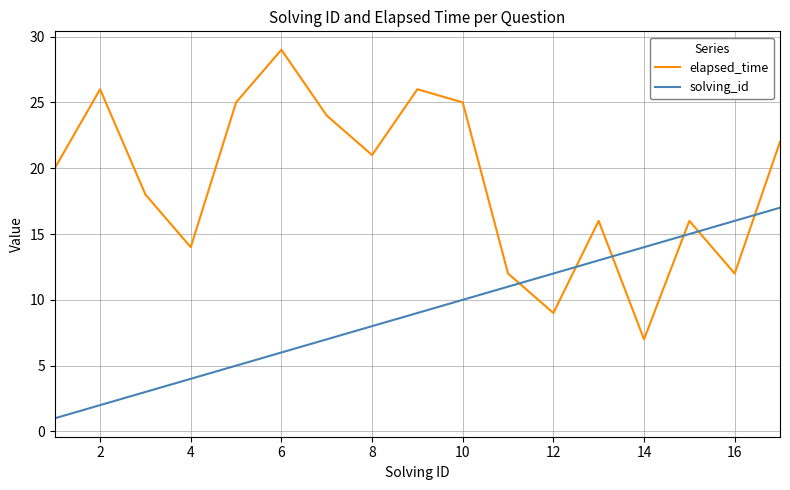

What is the difference between the maximum and minimum values in the elapsed_time series?

22